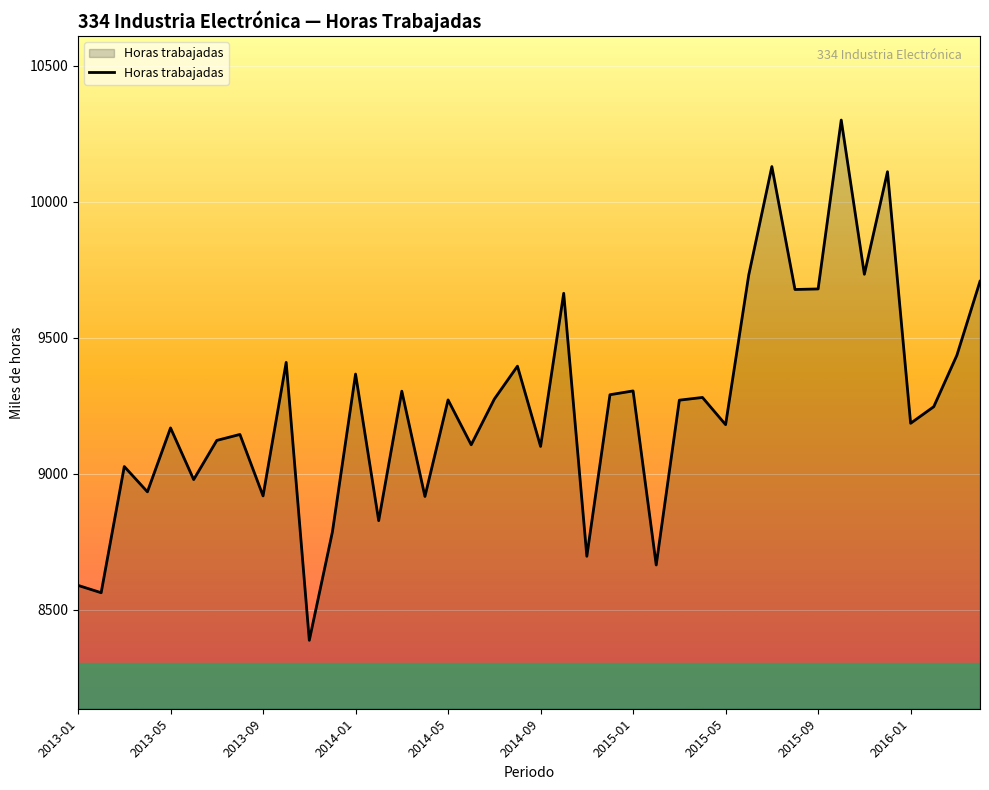

What is the minimum value shown in the chart?

8387